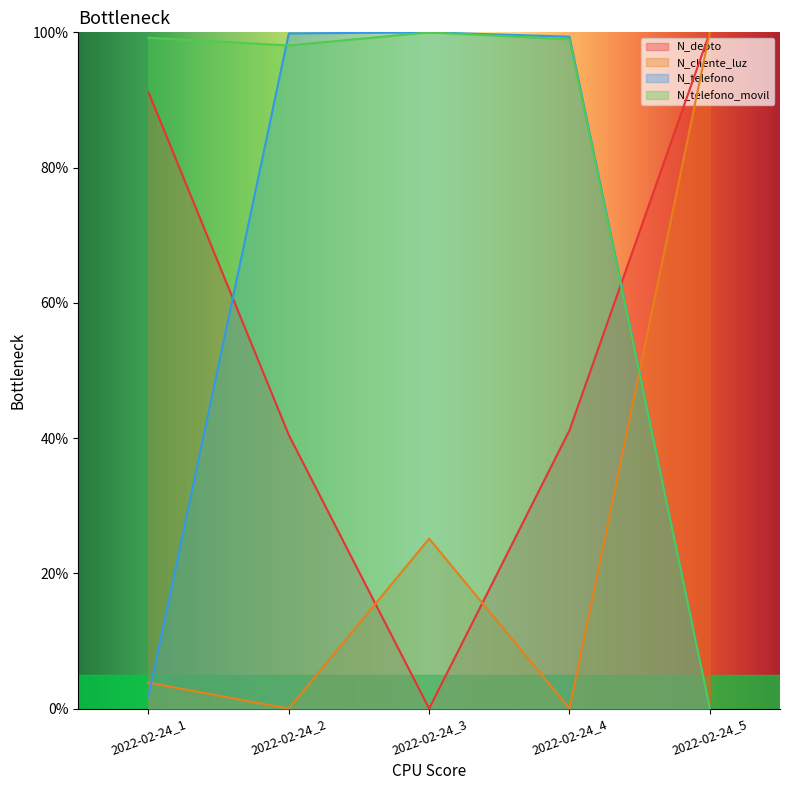

How many lines are shown in the chart?

4